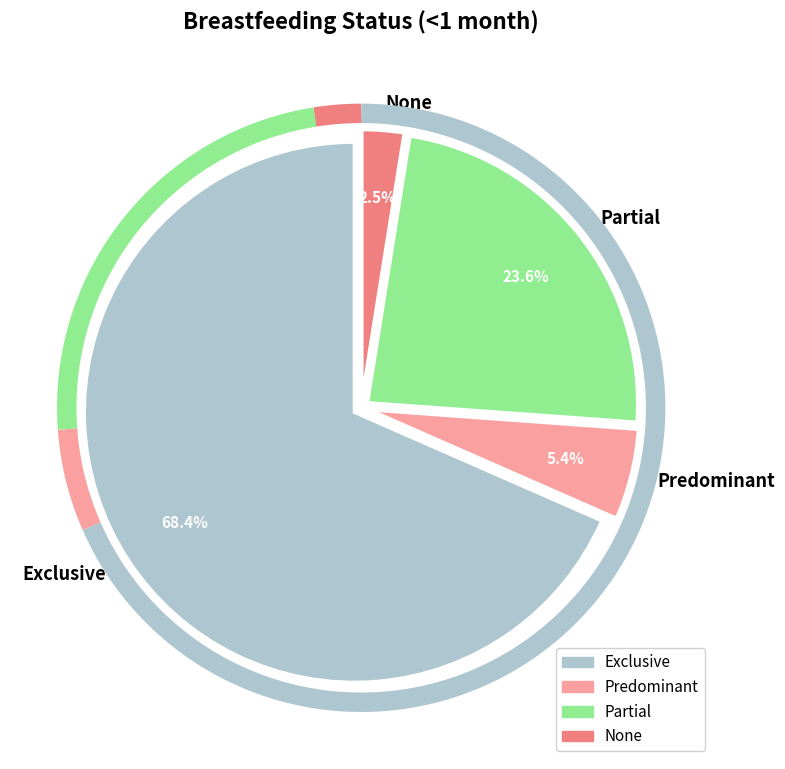

Which slice is the largest?

Exclusive